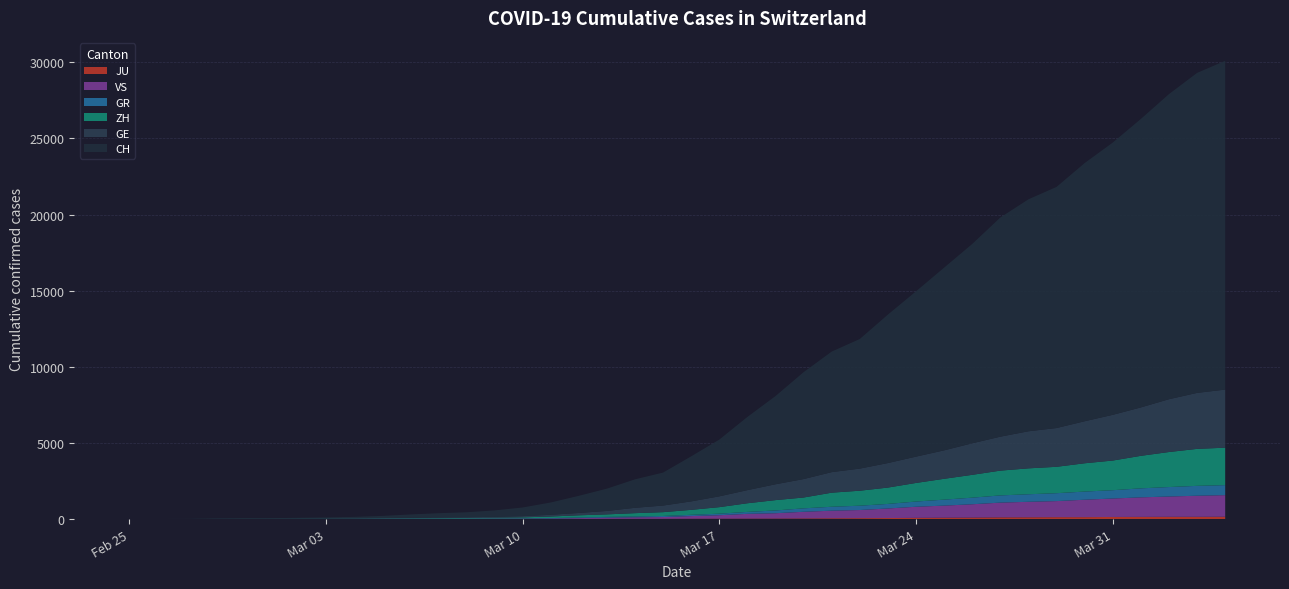

Reading left to right, extract all data points from this chart.

CH: 0	4	8	20	30	36	50	69	97	142	219	280	327	419	570	807	1125	1463	1870	2165	2959	3727	4807	5794	7022	7918	8512	9752	10858	12000	13091	14394	15235	15837	16957	17882	18946	20040	21017	21593
GE: 0	1	1	5	9	10	11	14	16	20	30	43	45	60	80	114	155	227	351	435	556	710	863	1041	1212	1350	1453	1611	1729	1870	2073	2231	2436	2547	2761	3003	3180	3469	3678	3816
ZH: 0	0	2	2	6	7	10	13	15	23	29	34	40	49	62	101	140	163	218	250	326	429	568	679	711	925	984	1073	1221	1368	1500	1627	1701	1733	1859	1947	2136	2300	2428	2461
GR: 0	2	2	6	6	6	9	9	12	14	16	17	18	18	22	31	43	53	56	71	84	101	128	182	226	258	284	300	343	393	433	474	495	519	535	547	592	622	649	657
VS: 0	0	0	1	1	2	3	3	4	5	6	7	12	17	22	30	53	76	98	115	172	225	312	349	436	498	535	628	728	793	874	968	1017	1055	1144	1211	1282	1334	1385	1418
JU: 0	0	1	1	1	1	1	2	2	4	4	5	5	7	7	7	12	17	18	19	25	29	32	36	44	54	61	69	82	92	100	114	119	127	128	140	145	149	149	154